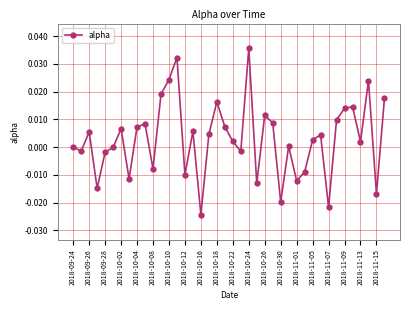

How many points are higher than both their immediate neighbors (excluding endpoints)?

12